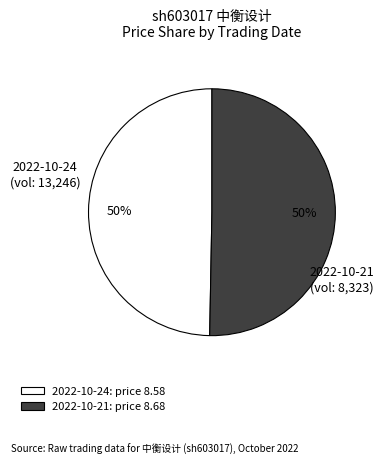

To the nearest percent, what is the average slice percentage?

50%